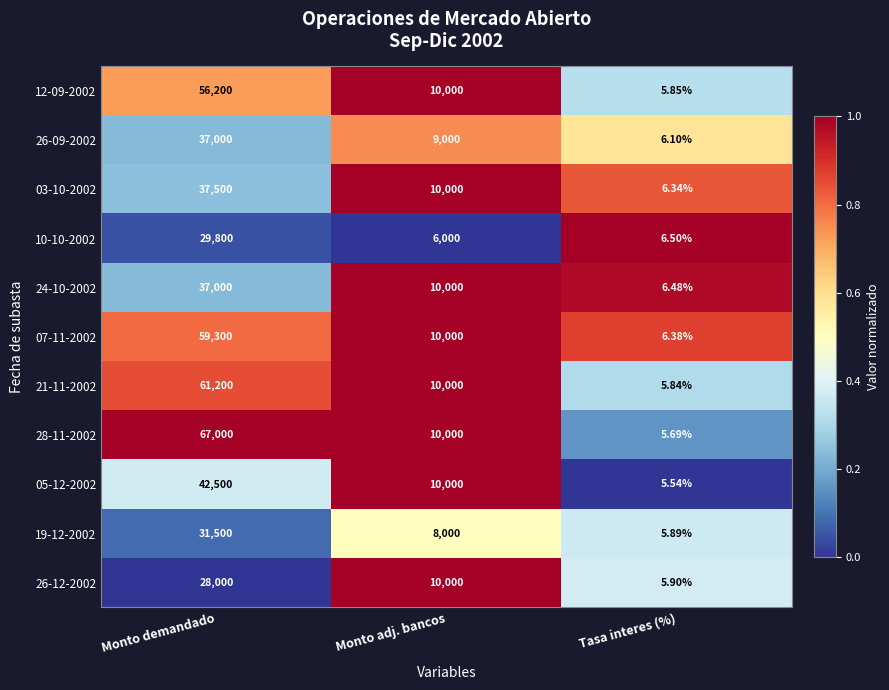

Which series changed the most between Monto demandado and Tasa interes (%)?

28-11-2002